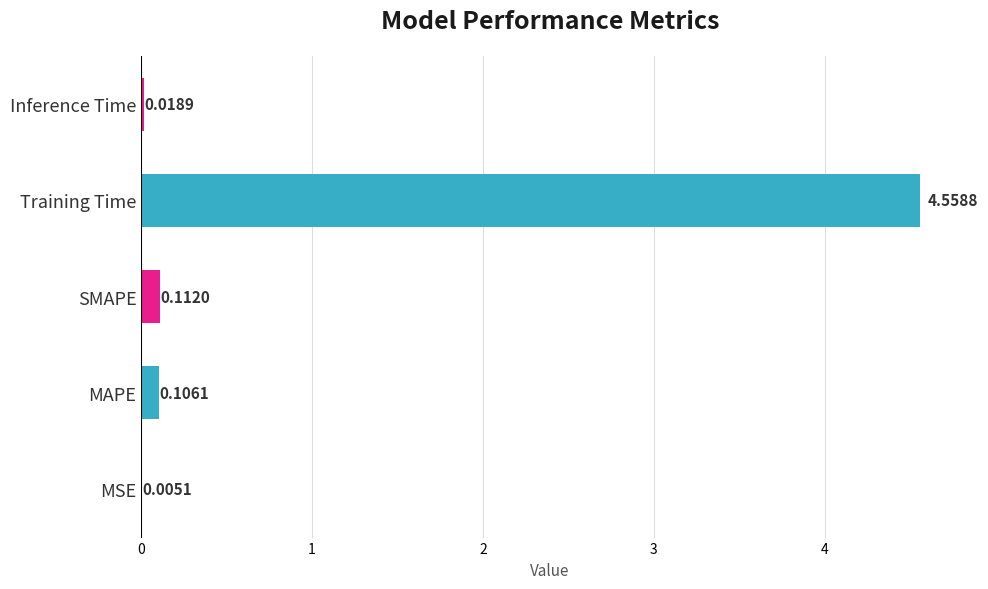

Which category has the highest value across all series?

Training Time